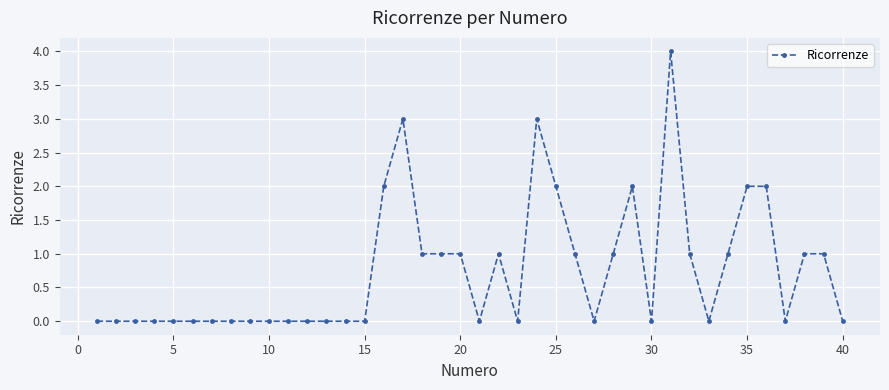

How many lines are shown in the chart?

1